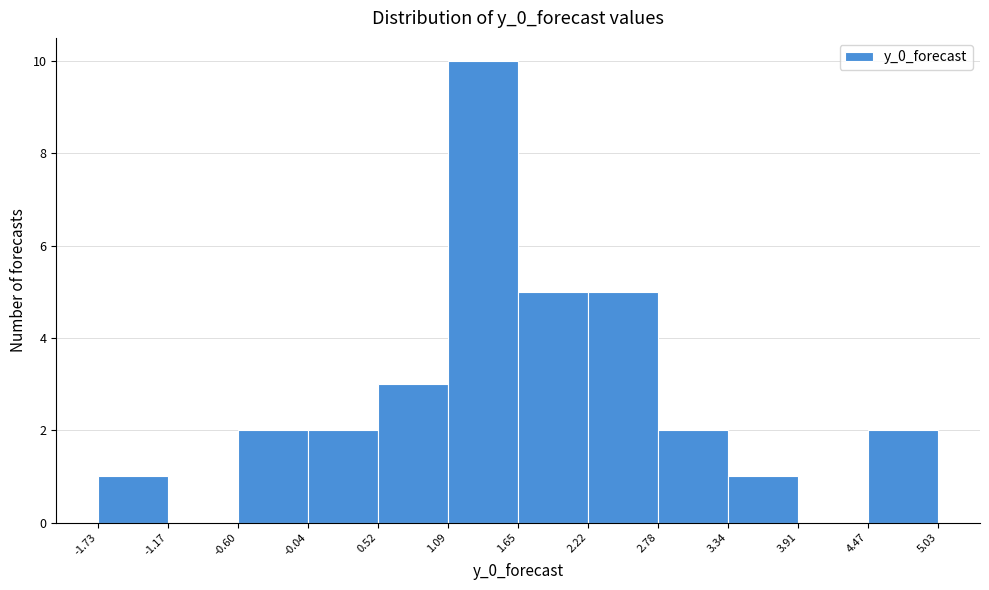

Reading left to right, list every bar in this chart as the range it spans on the x-axis followed by its height. The values are not printed on the chart, so give them approximately, as read against the axis.

-1.73 to -1.17: 1
-1.17 to -0.60: 0
-0.60 to -0.04: 2
-0.04 to 0.52: 2
0.52 to 1.09: 3
1.09 to 1.65: 10
1.65 to 2.22: 5
2.22 to 2.78: 5
2.78 to 3.34: 2
3.34 to 3.91: 1
3.91 to 4.47: 0
4.47 to 5.03: 2